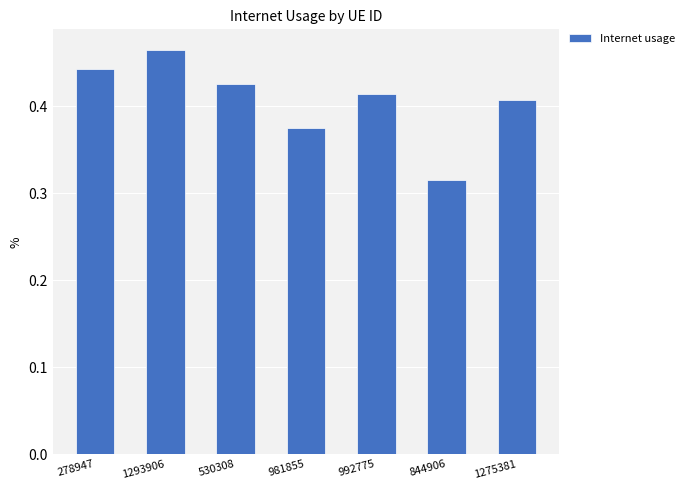

List the labels in order of value, smallest first.

844906, 981855, 1275381, 992775, 530308, 278947, 1293906